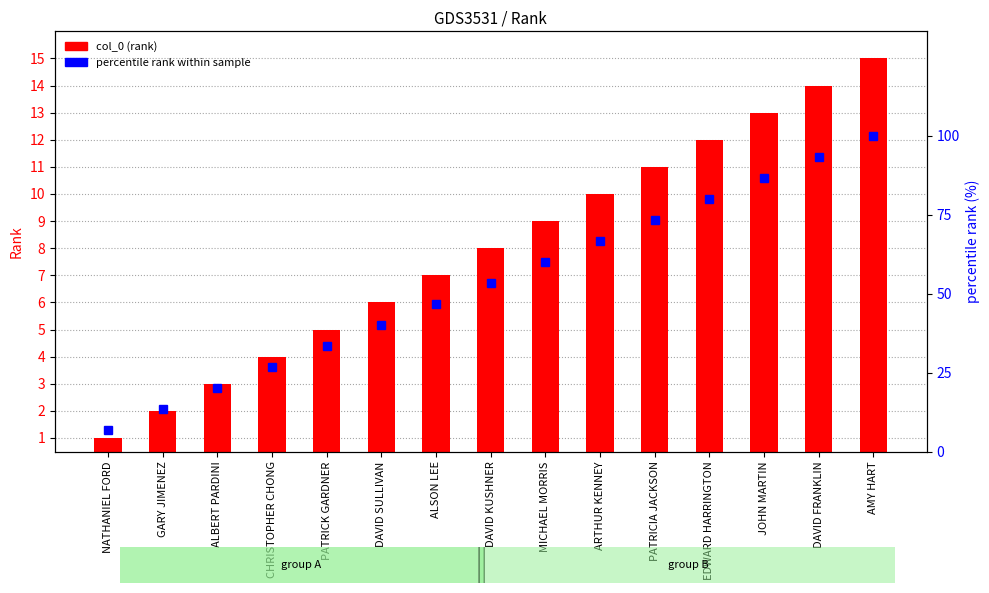

At which category is the sum across all series the highest?

AMY HART